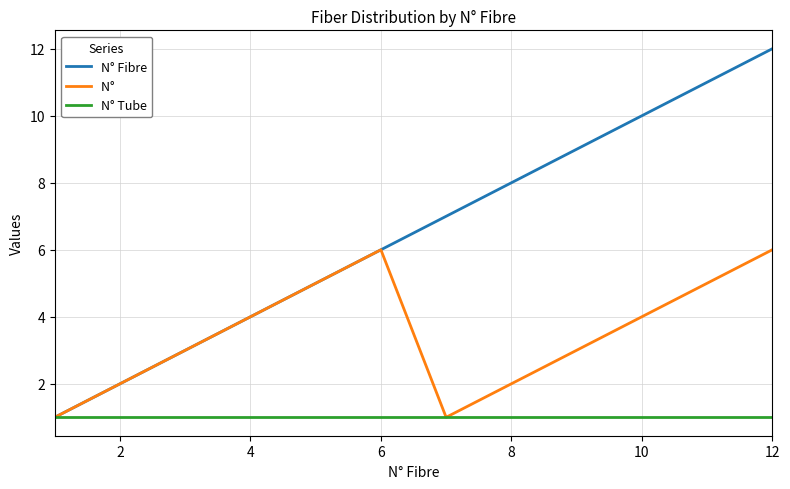

What is the maximum value shown in the chart?

12